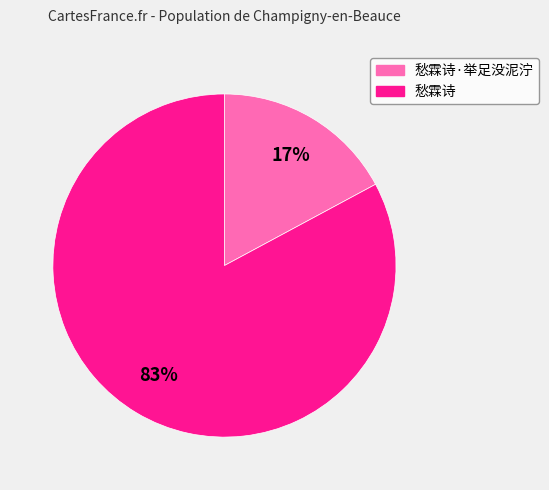

Does any single category account for the majority?

Yes